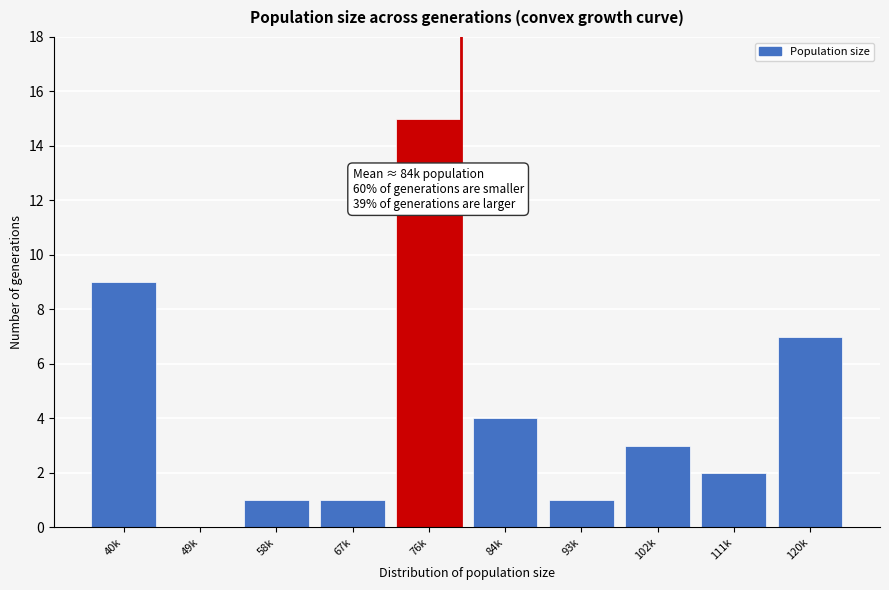

Reading left to right, extract all data points from this chart.

40k=9	49k=0	58k=1	67k=1	76k=15	84k=4	93k=1	102k=3	111k=2	120k=7